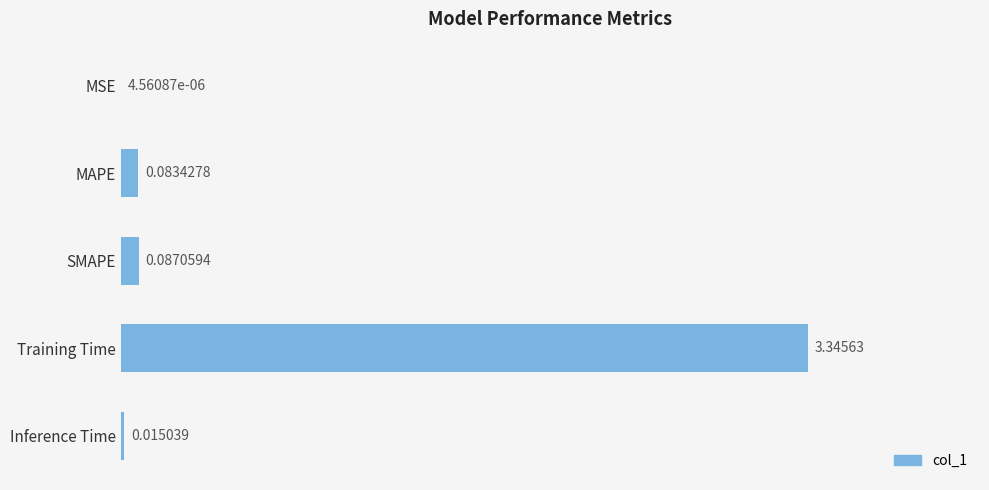

What is the sum of the values at Training Time and MAPE?

3.4